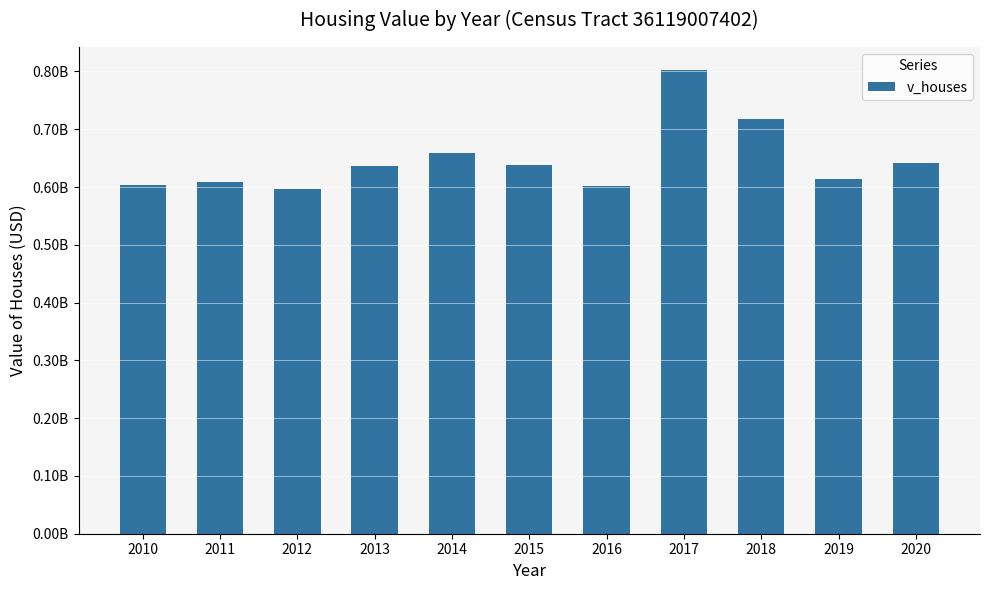

Does the chart contain any negative values?

No